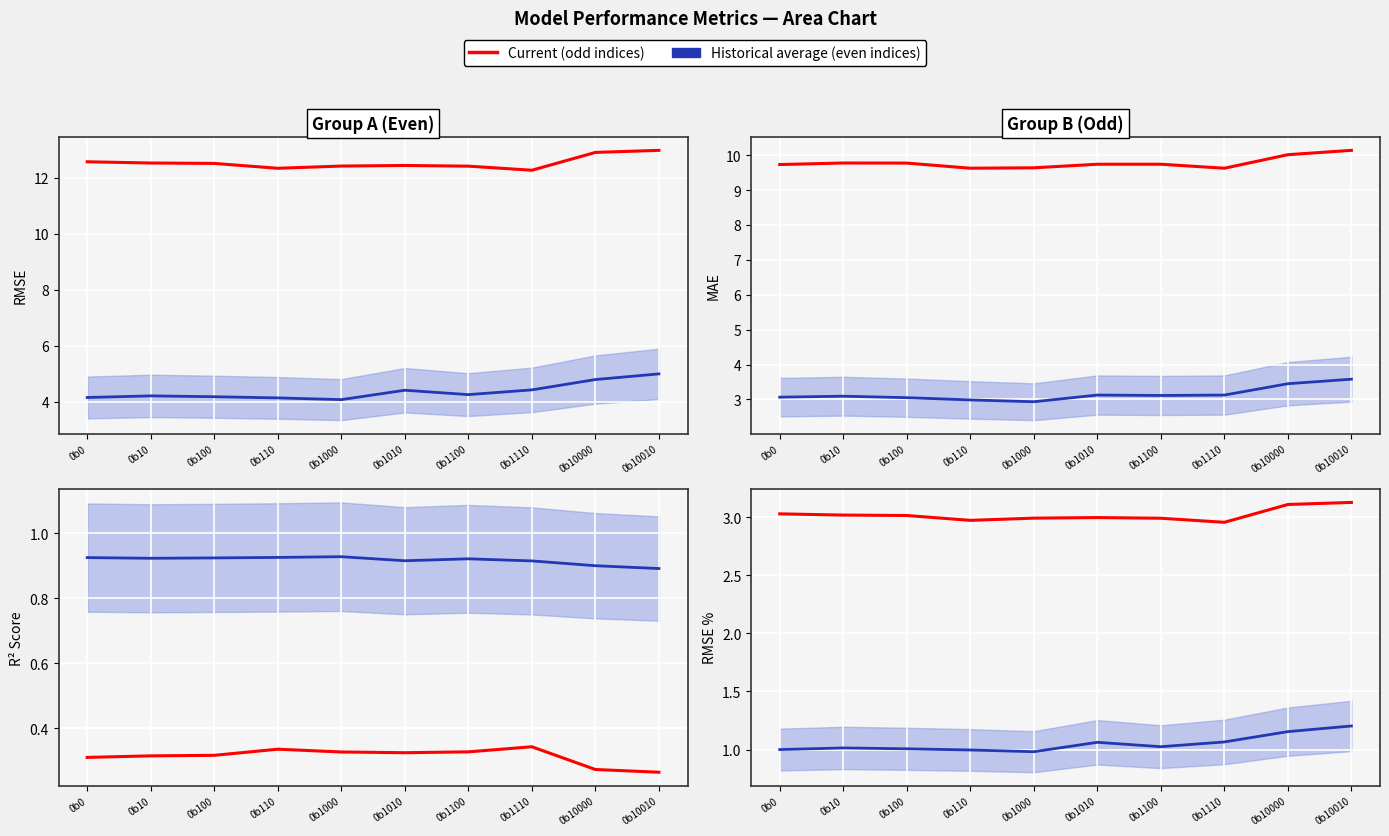

What is the highest value of the Historical average (even) series?

1.2